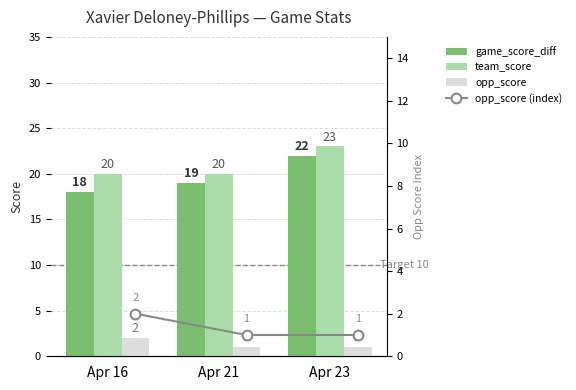

What is the approximate value of team_score at Apr 16?

20